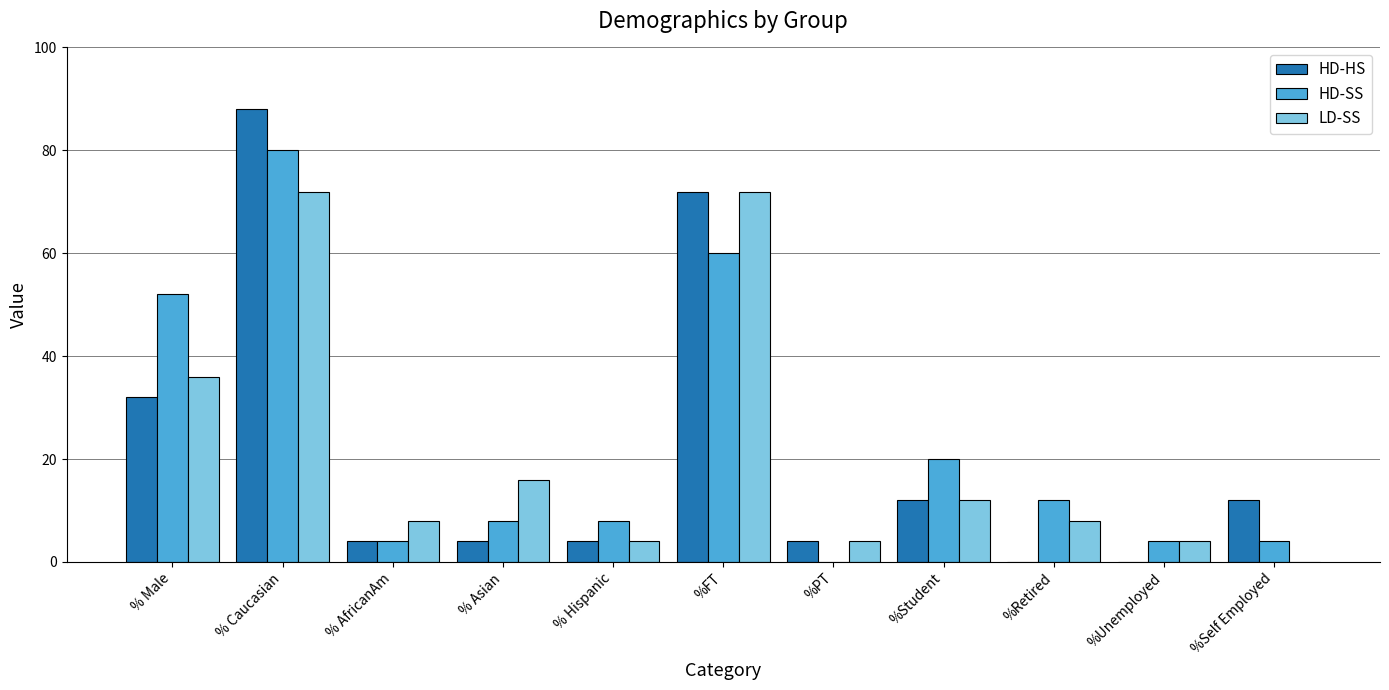

True or false: HD-SS has a value of 12 at % Asian.

False